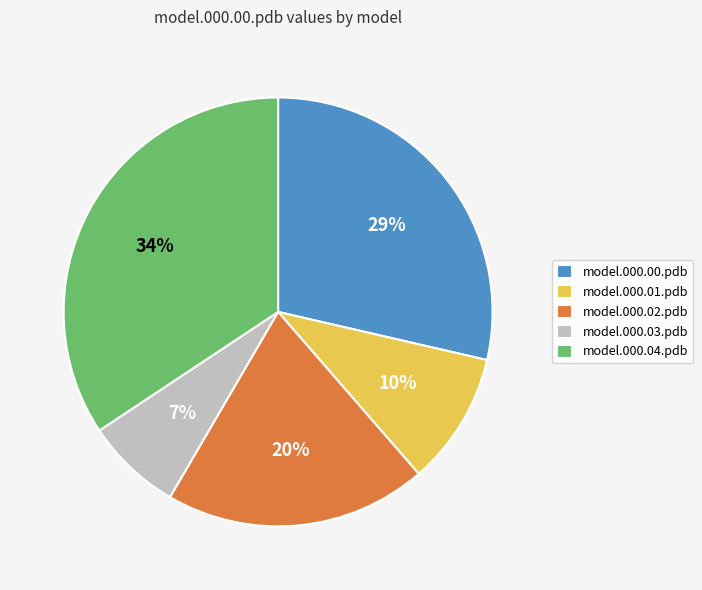

Is the sum of model.000.02.pdb and model.000.01.pdb greater than half?

No